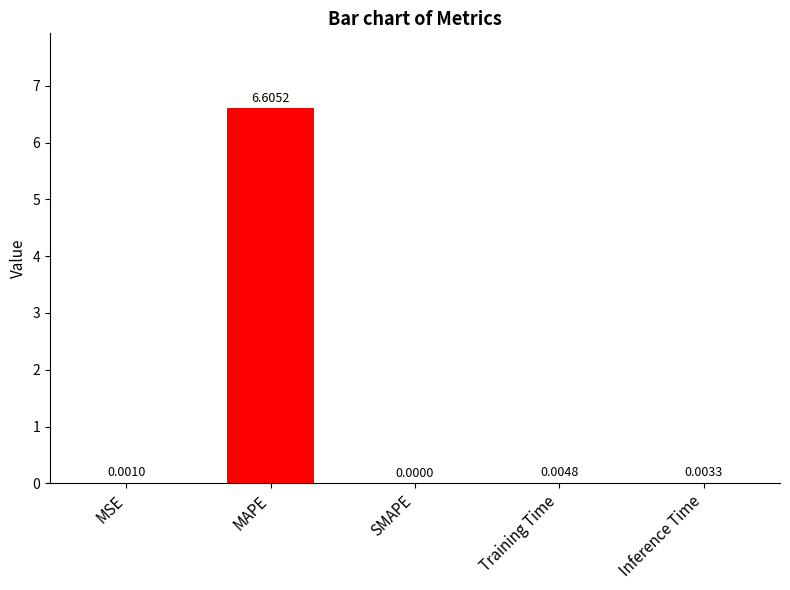

What is the sum of all values?

6.6